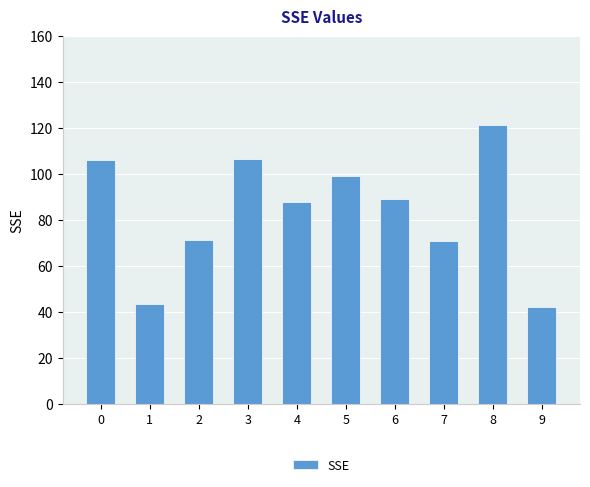

What is the value of the 3rd bar from the left?

71.3